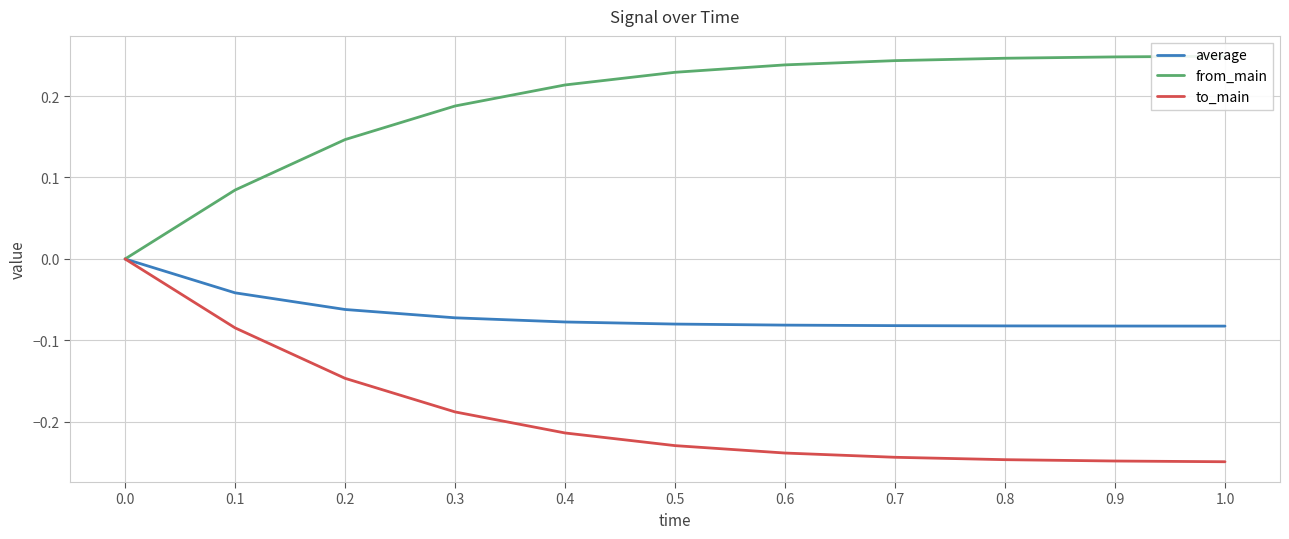

Which series has the largest range (max minus min)?

from_main